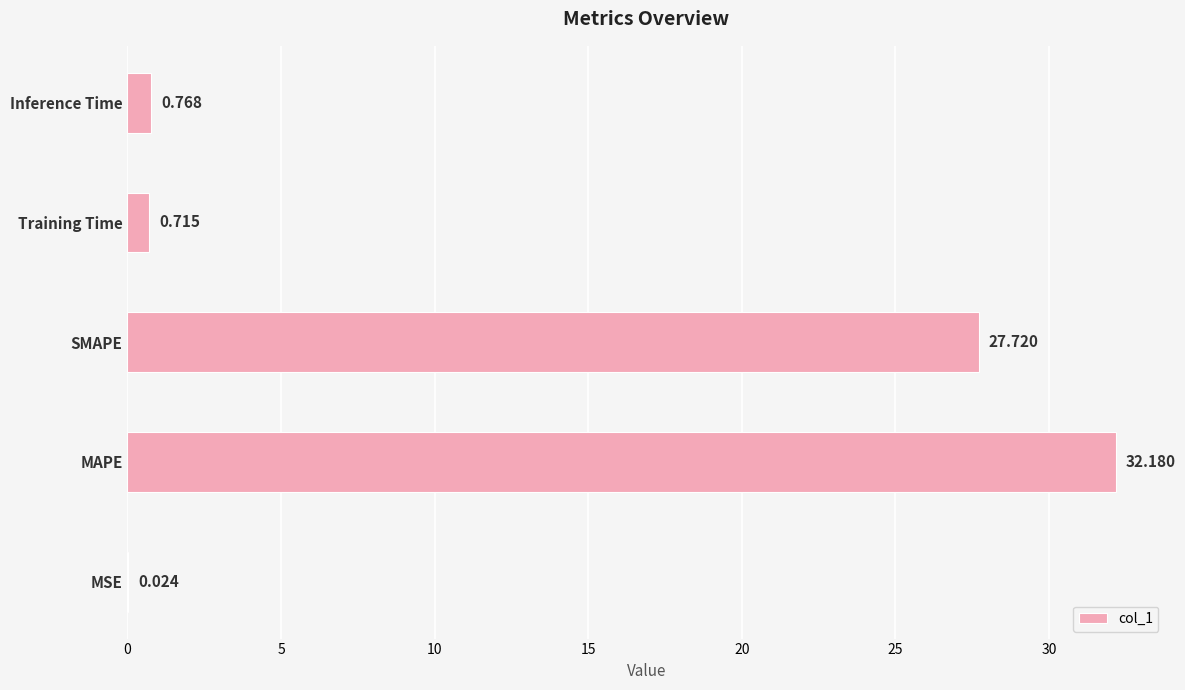

At which label is the value closest to 16?

SMAPE